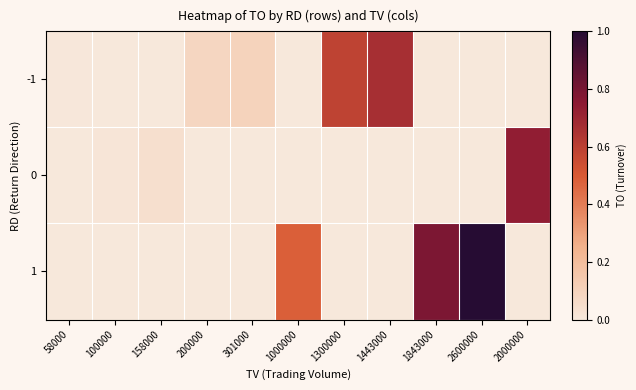

Reading right to left, extract all data points from this chart.

-1: 2000000=0.0	2600000=0.0	1843000=0.0	1443000=0.7	1300000=0.6	1000000=0.0	301000=0.1	200000=0.1	158000=0.0	100000=0.0	58000=0.0
0: 2000000=0.7	2600000=0.0	1843000=0.0	1443000=0.0	1300000=0.0	1000000=0.0	301000=0.0	200000=0.0	158000=0.0	100000=0.0	58000=0.0
1: 2000000=0.0	2600000=1.0	1843000=0.8	1443000=0.0	1300000=0.0	1000000=0.5	301000=0.0	200000=0.0	158000=0.0	100000=0.0	58000=0.0